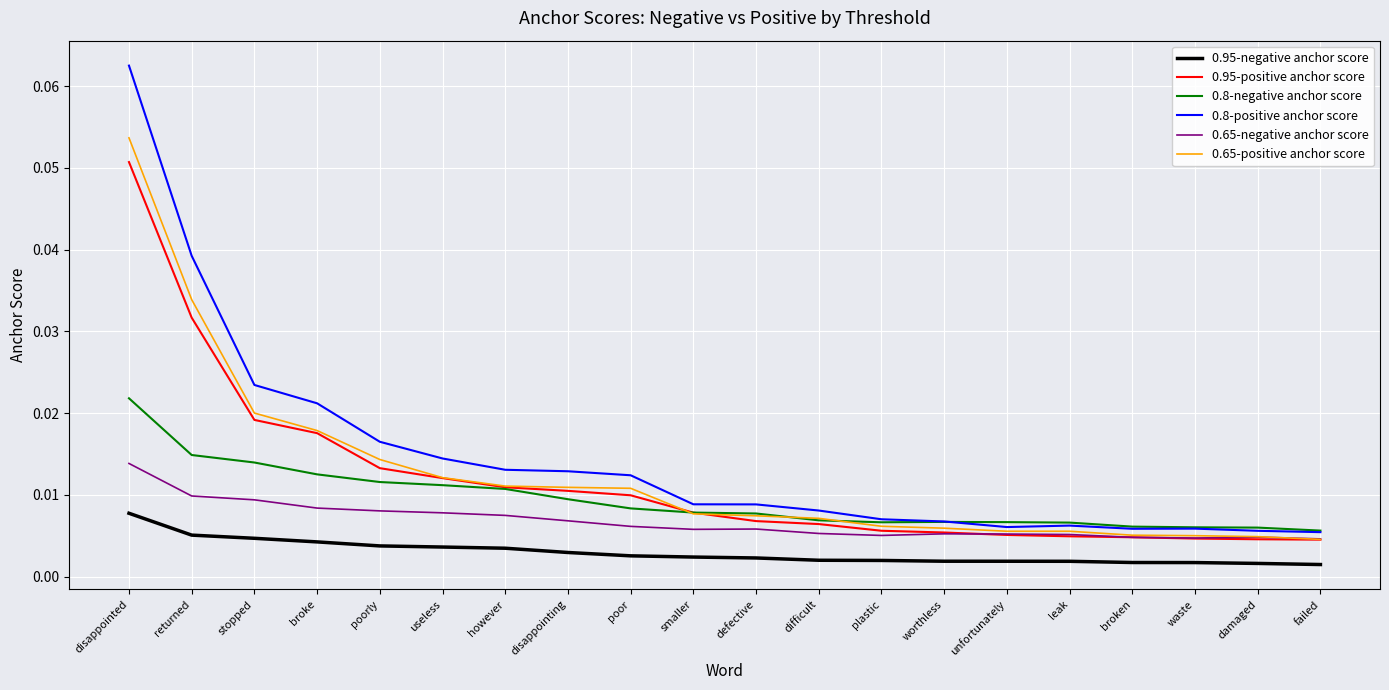

At which label does 0.65-negative anchor score reach its peak?

disappointed